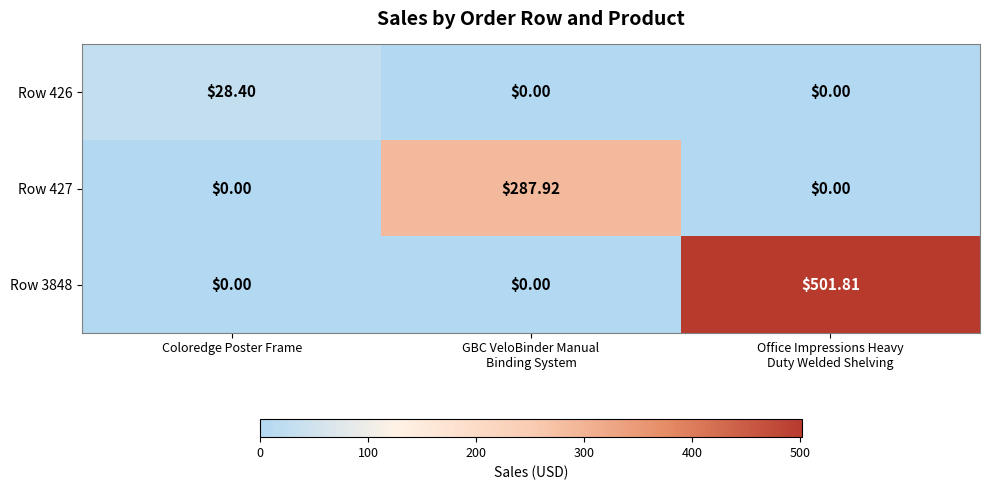

Which series has the largest total across all categories?

Row 3848